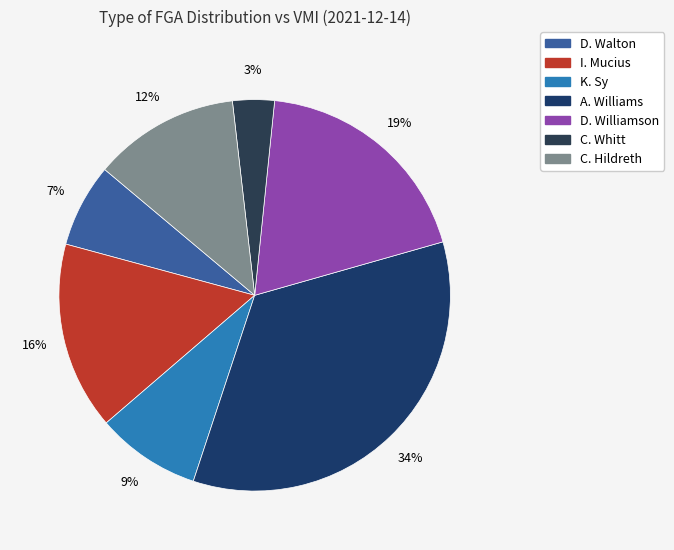

To the nearest percent, what is the combined percentage of D. Williamson and C. Whitt?

22%